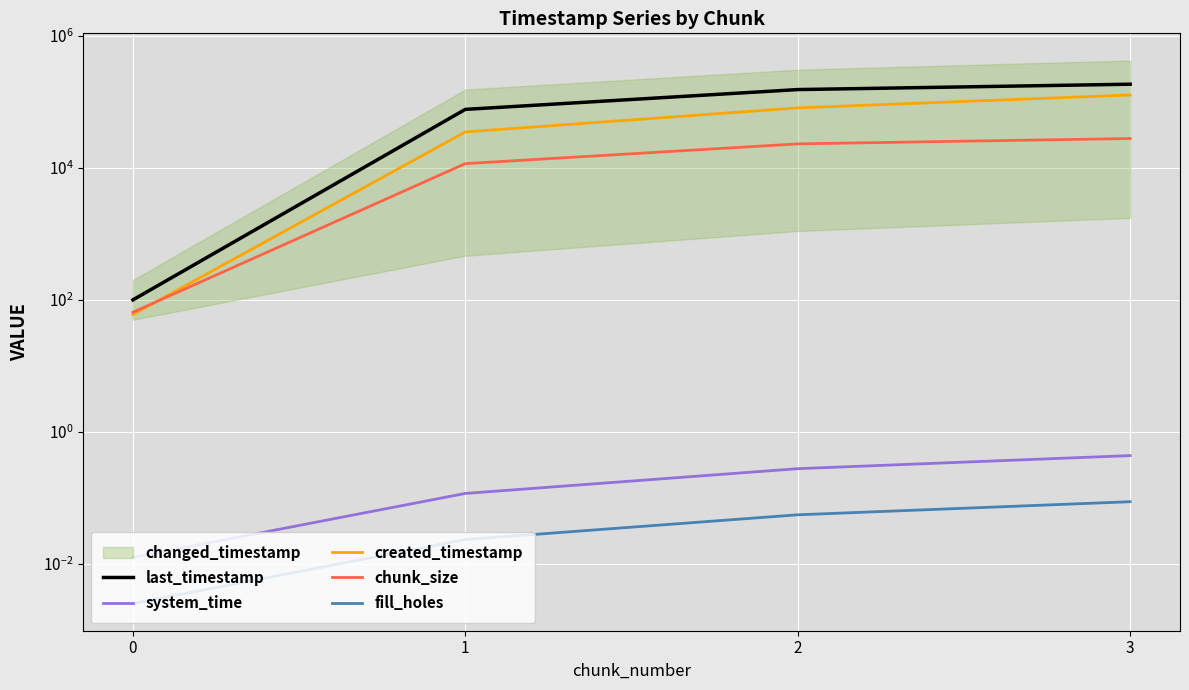

What is the sum of the created_timestamp values at 0 and 3?

127389.8